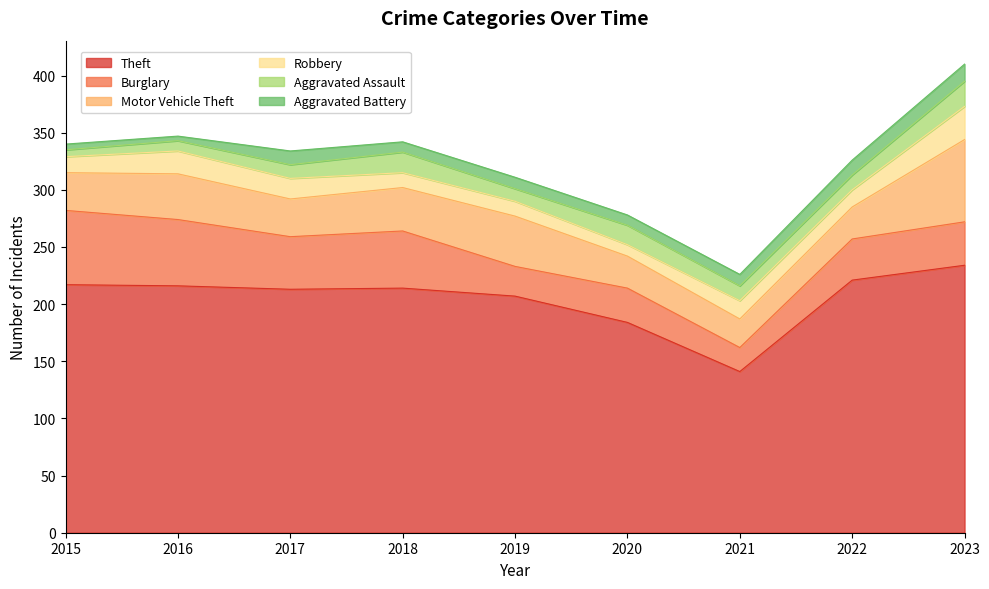

Between 2015 and 2019, which series saw the biggest shift?

Burglary